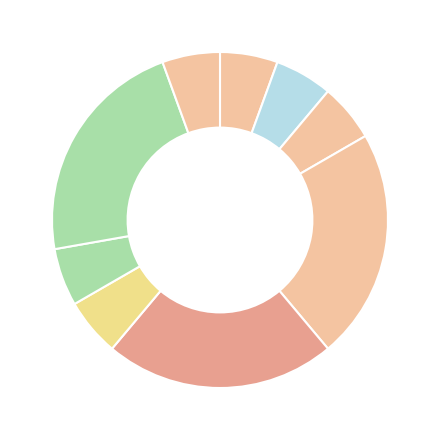

How many slices are in this pie chart?

9